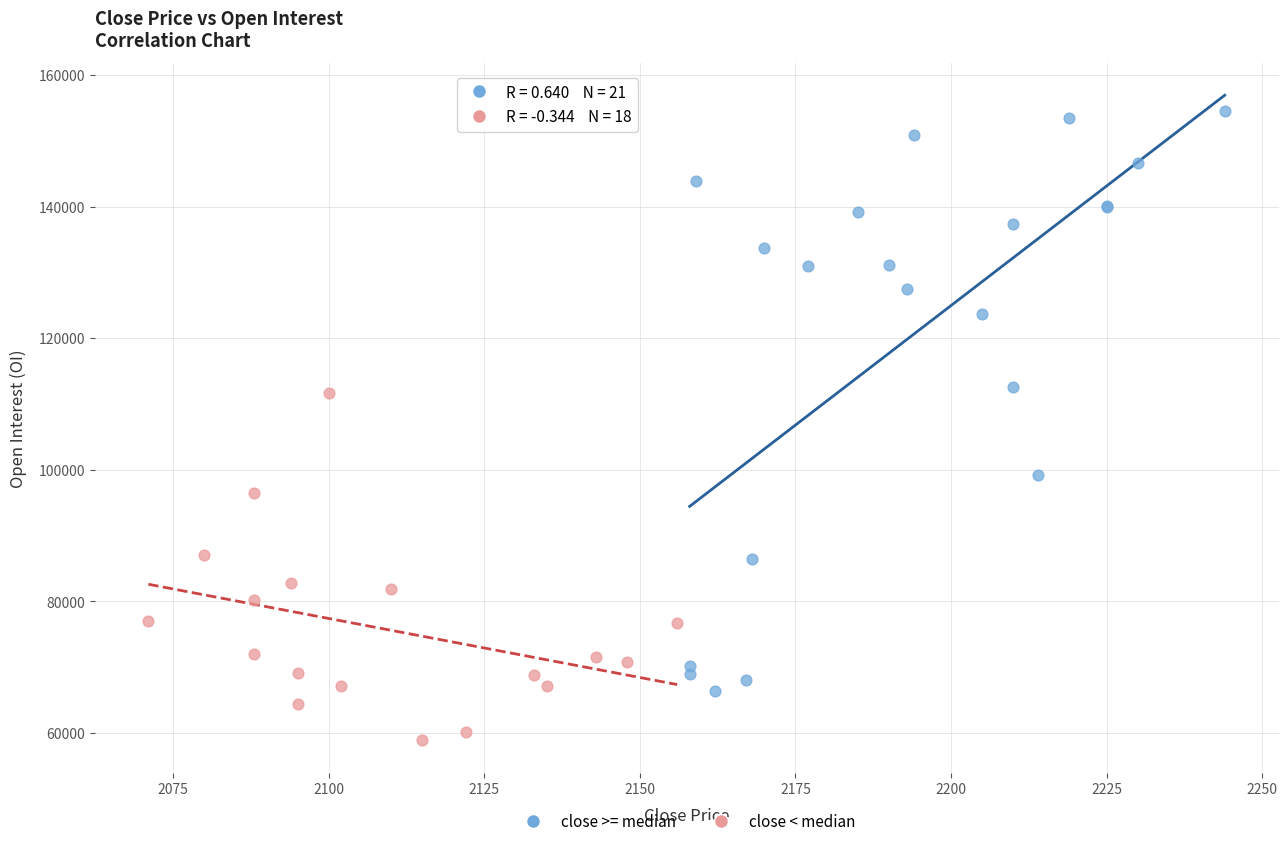

Which series contains the lowest Y value?

close < median